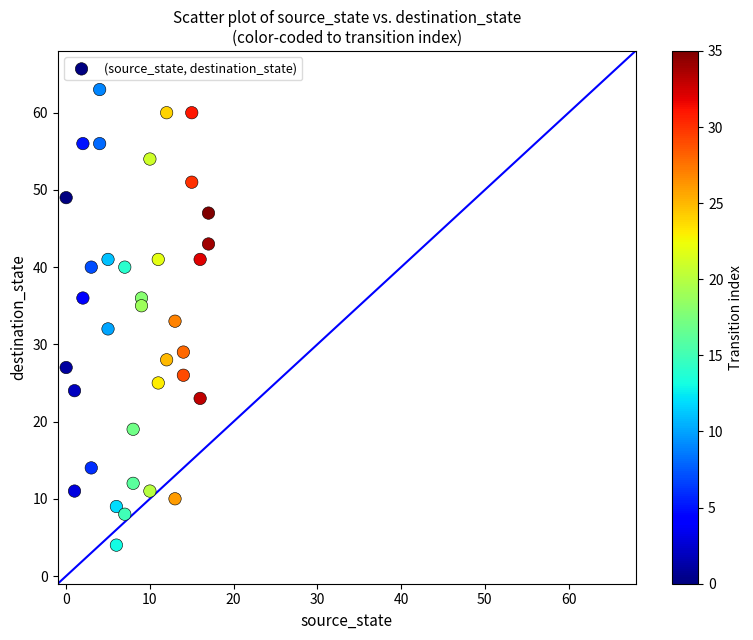

What is the range of X values (max minus min)?

17